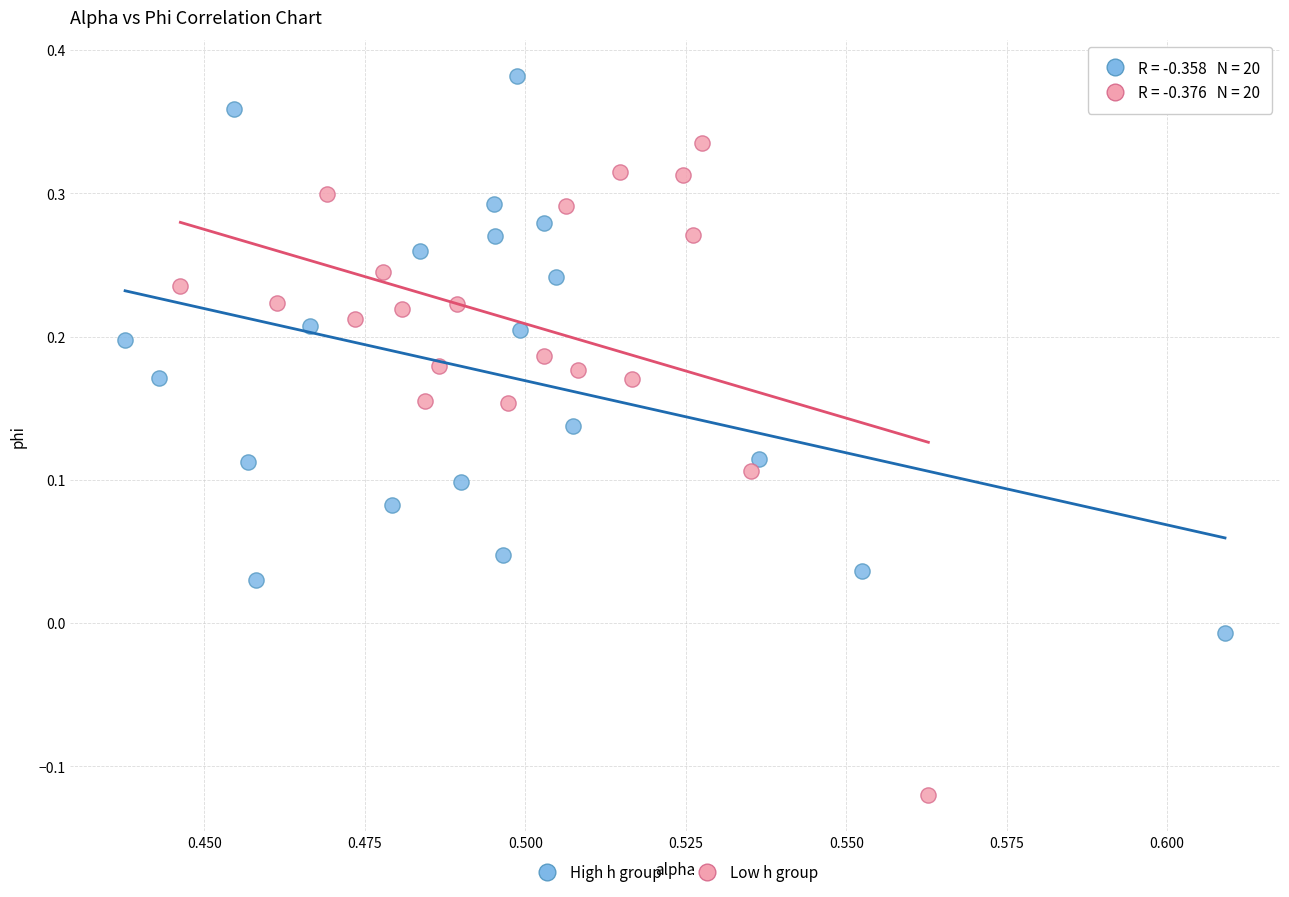

Which series contains the lowest Y value?

Low h group